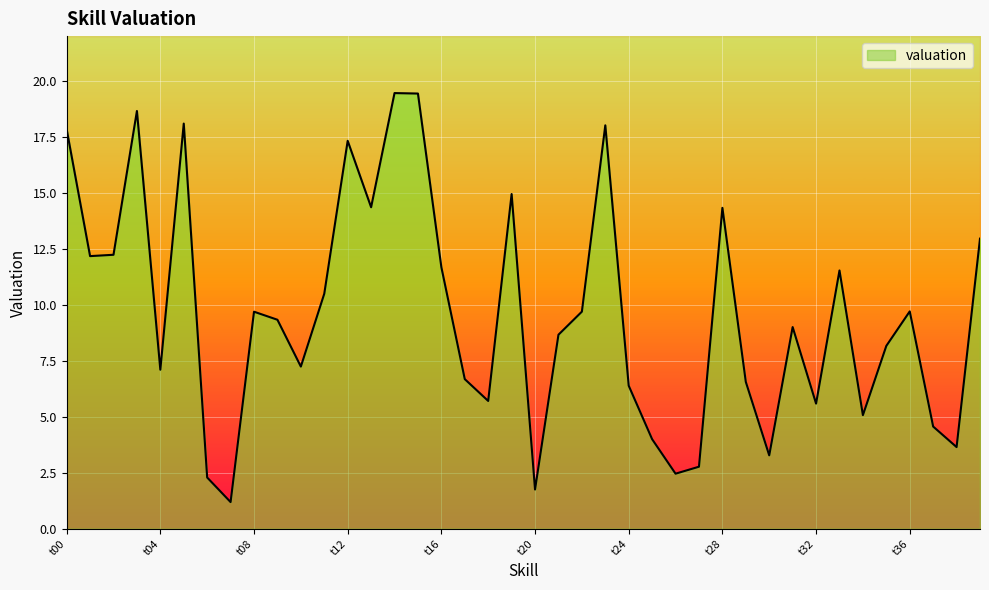

What is the greatest value displayed?

19.5